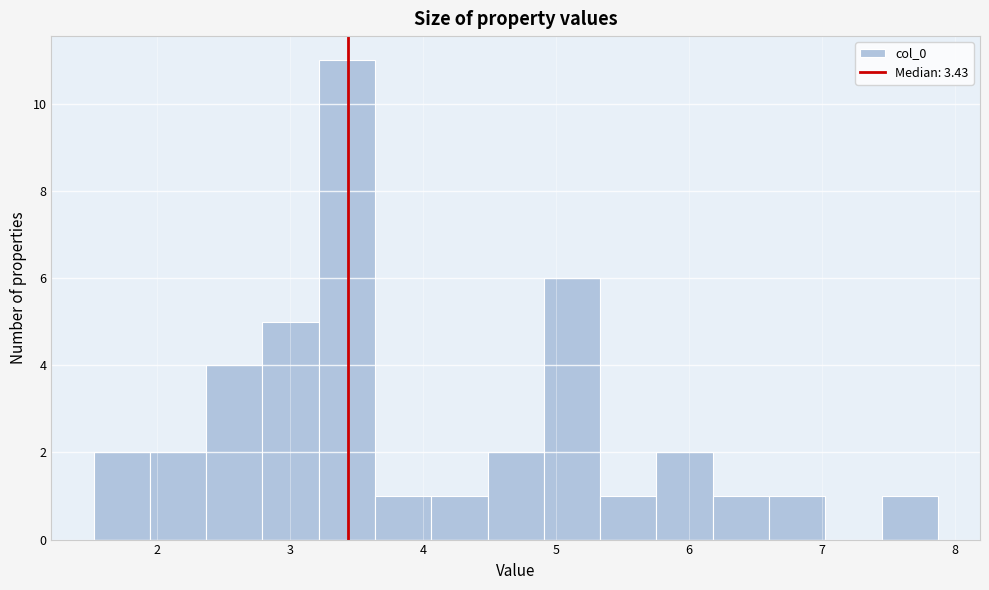

Which range on the x-axis has the tallest bar?

3.2 to 3.6